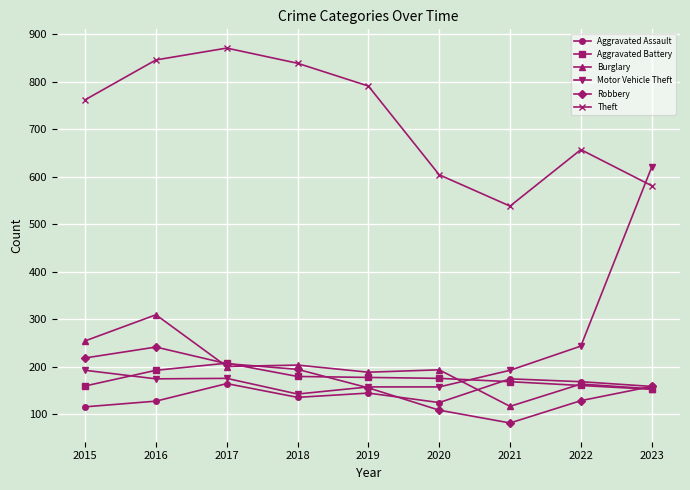

What is the greatest value displayed?

871